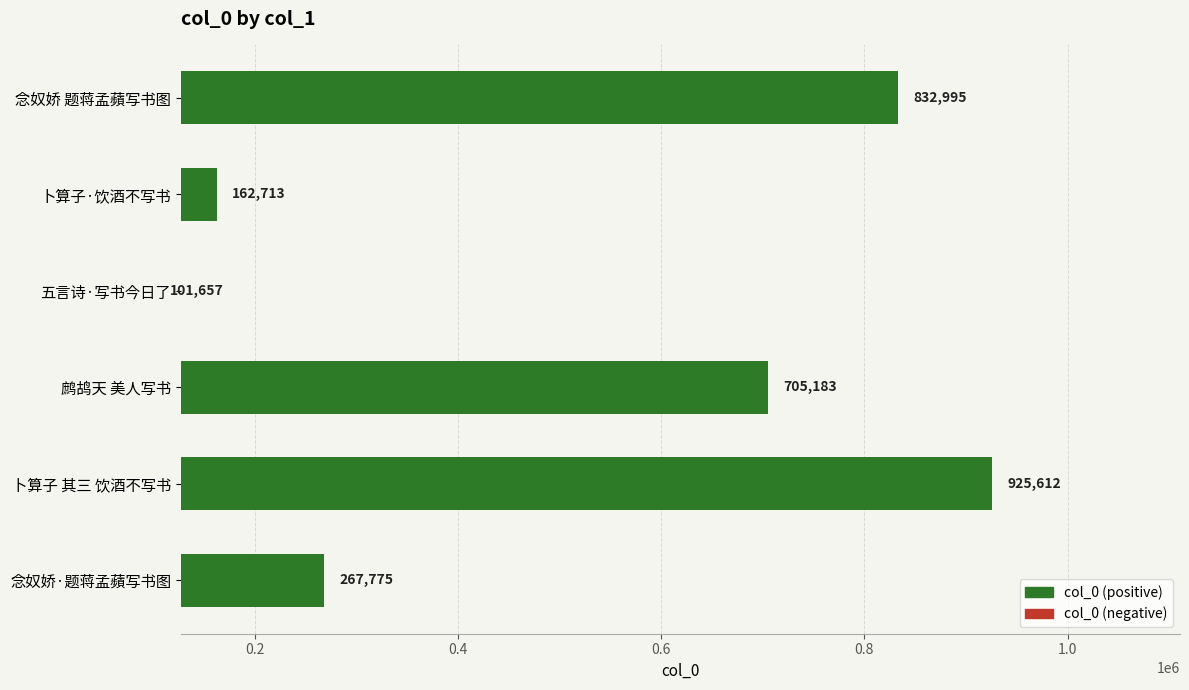

The chart shows a value of 832995 at 念奴娇 题蒋孟蘋写书图. True or false?

True